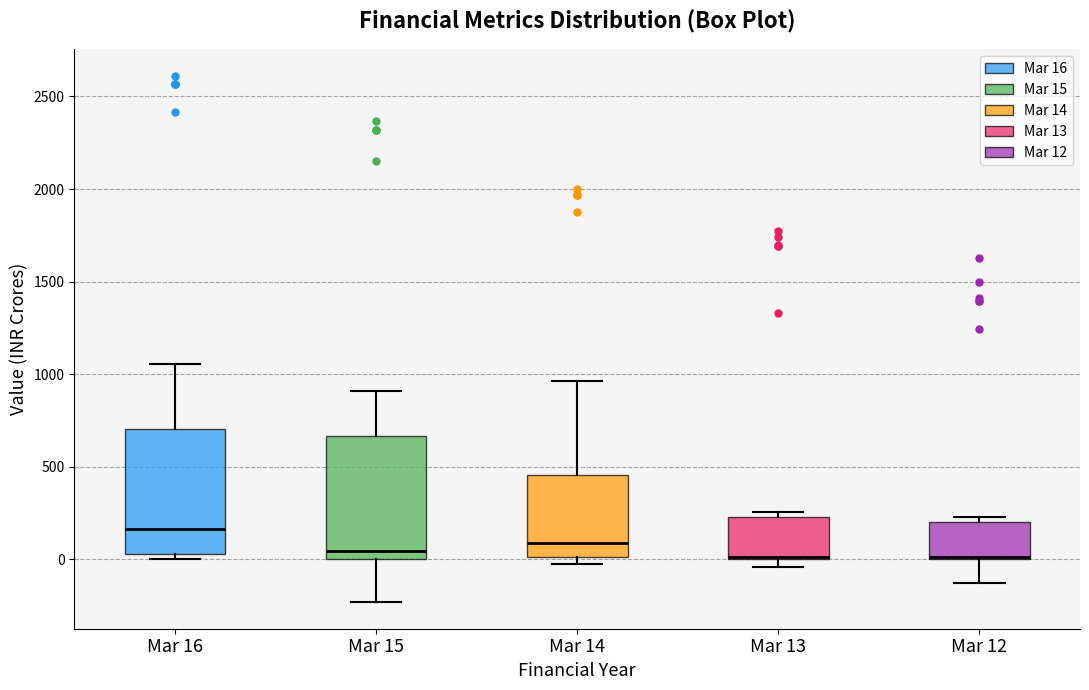

Where is the lower edge of the box for Mar 12 on the y-axis? The values are not printed on the chart, so give them approximately, as read against the axis.

0